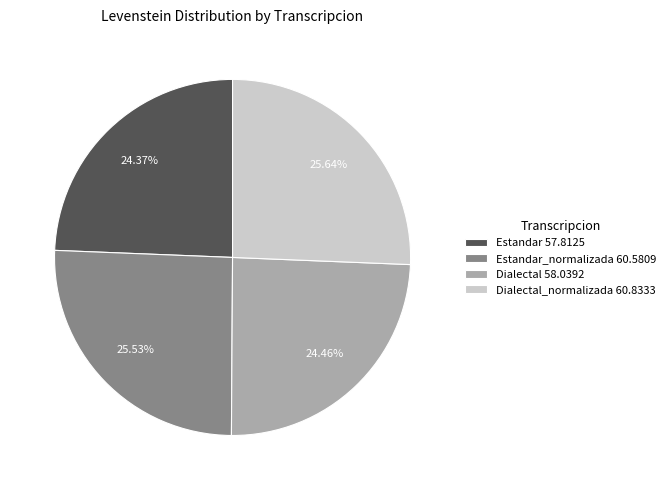

Is the sum of Estandar_normalizada 60.5809 and Dialectal 58.0392 greater than half?

No